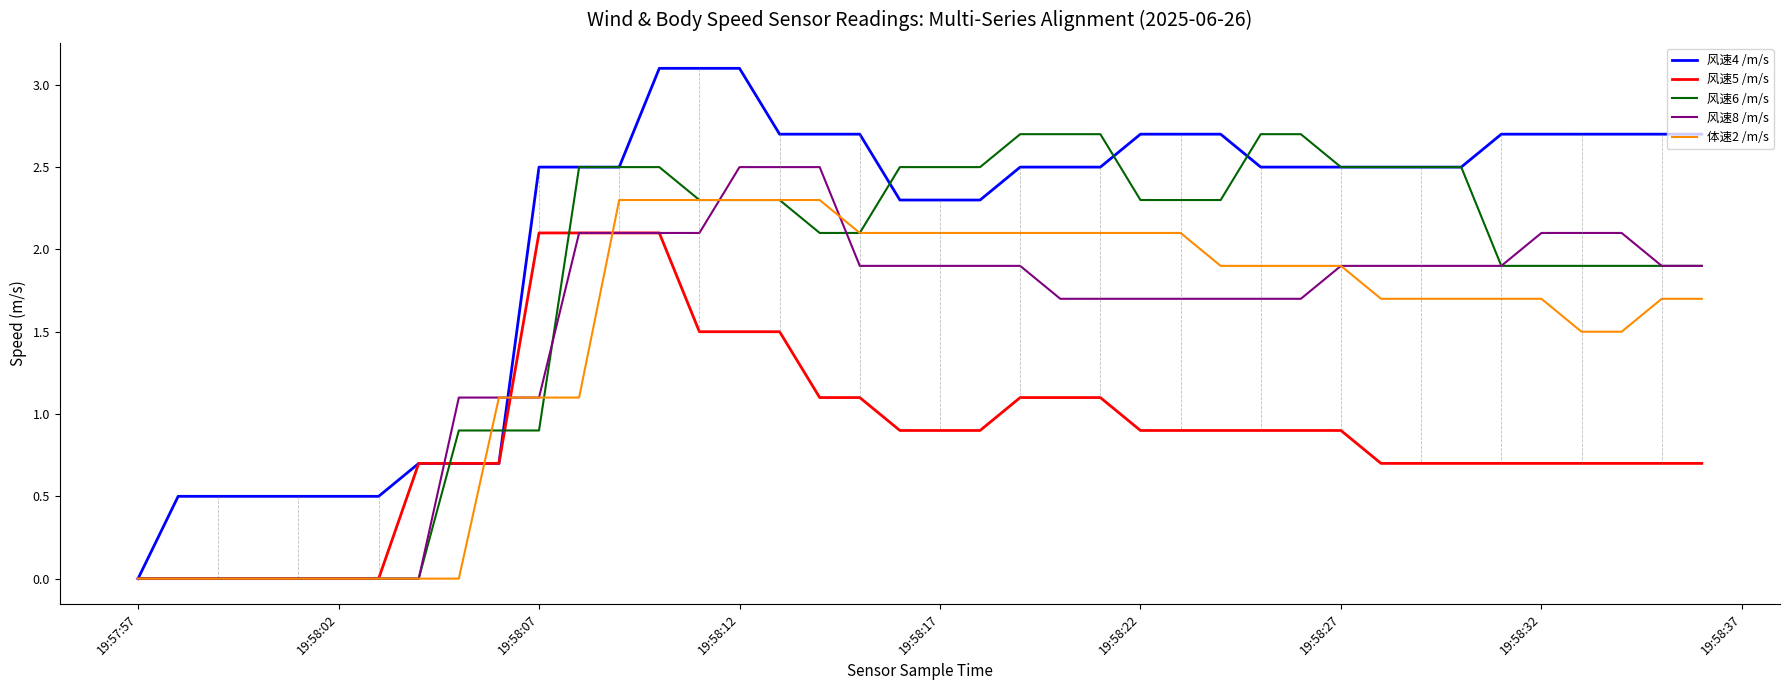

True or false: 风速5 /m/s and 风速6 /m/s cross at least once.

True